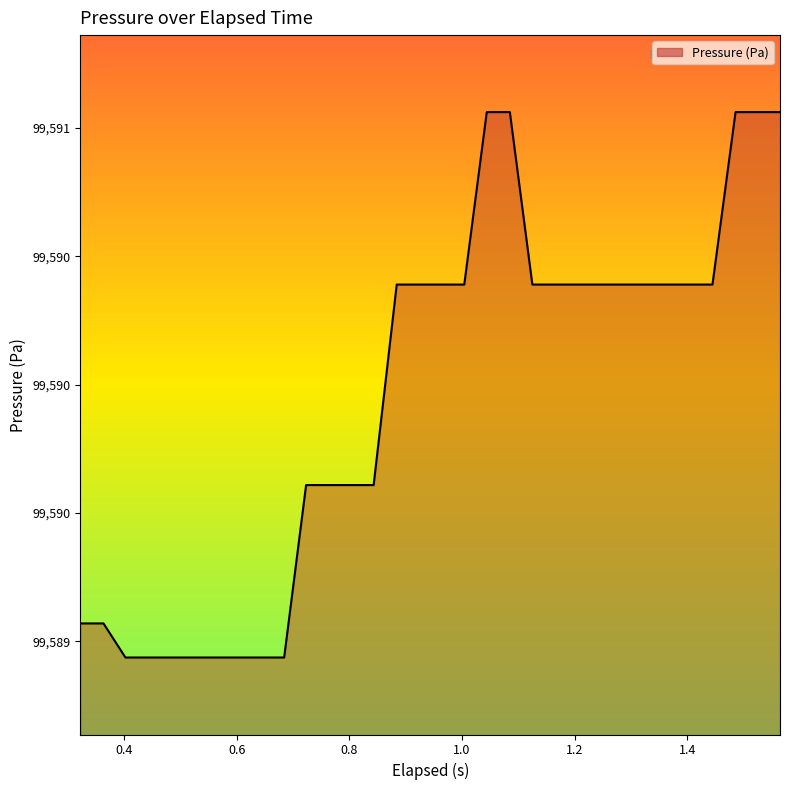

Where is the data nearest to the value 99589?

0.6